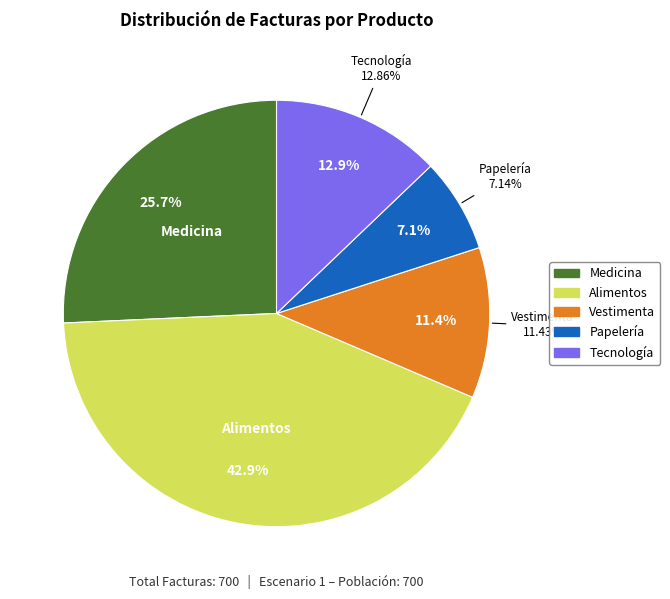

To the nearest percent, what is the combined percentage of Medicina and Vestimenta?

37%